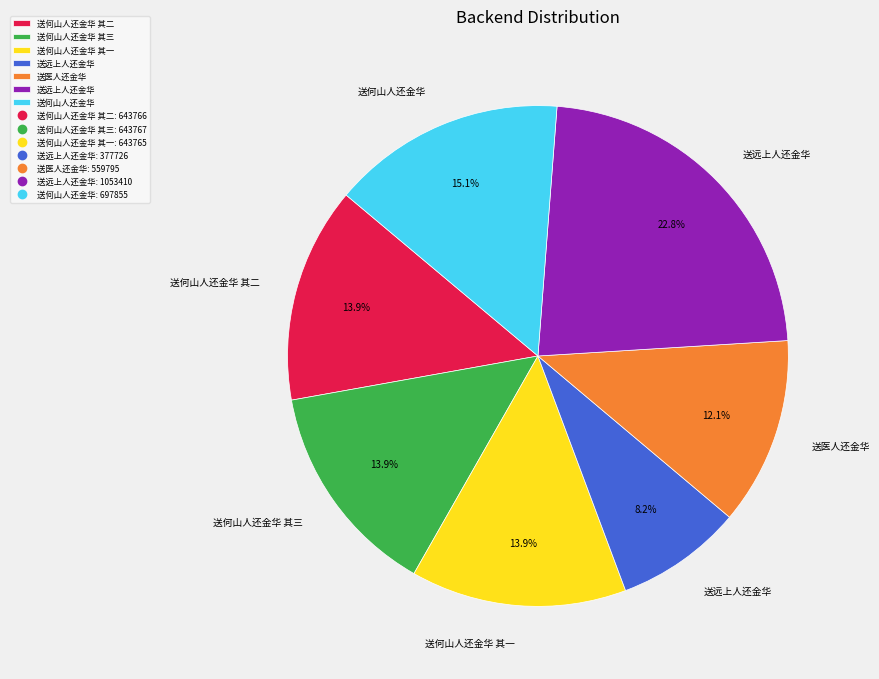

Is there any slice that represents more than half of the pie?

No